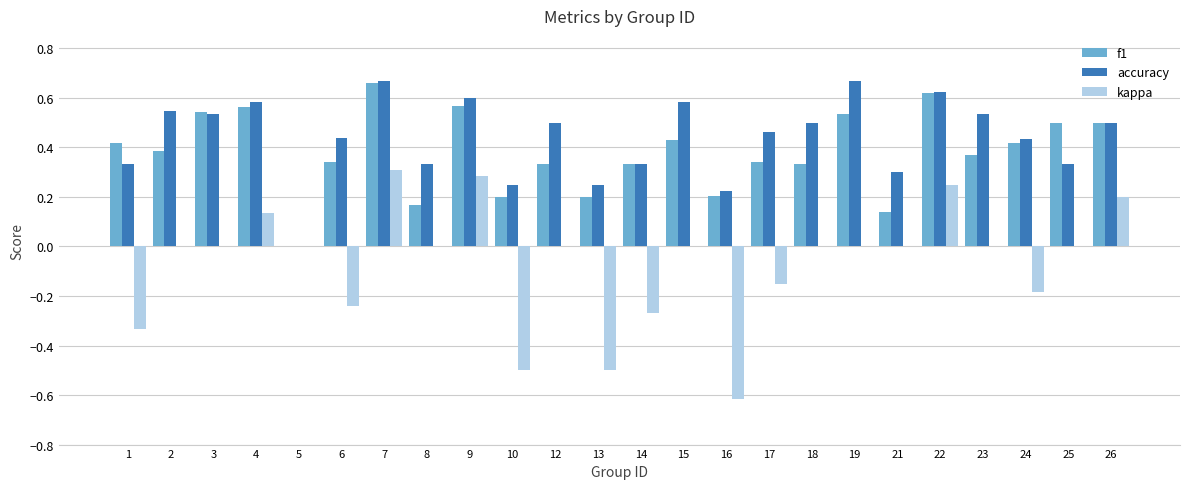

Which series changed the most between 10 and 18?

kappa